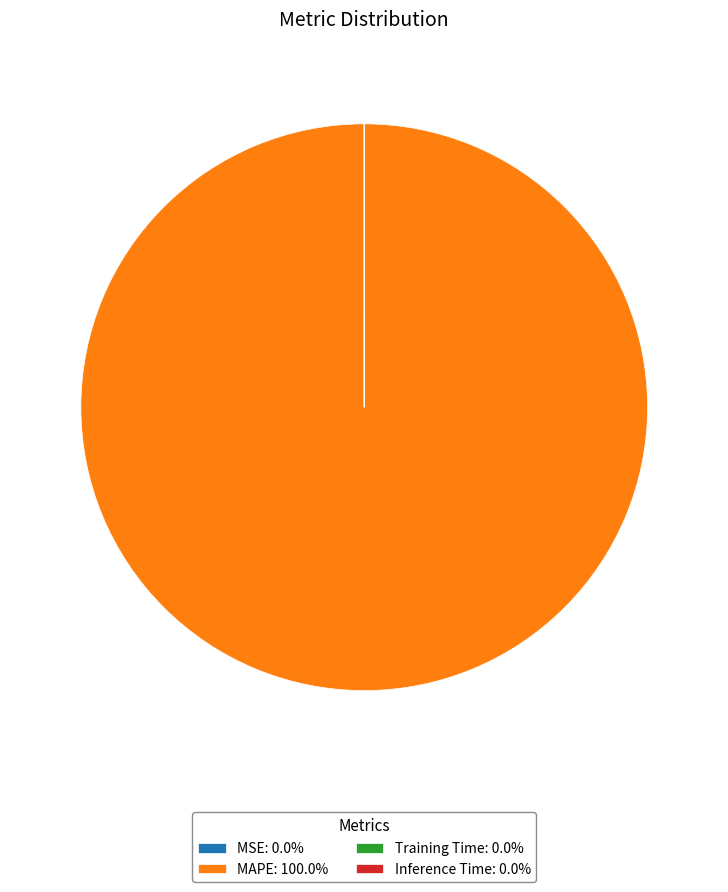

Is there a majority slice in this chart?

Yes